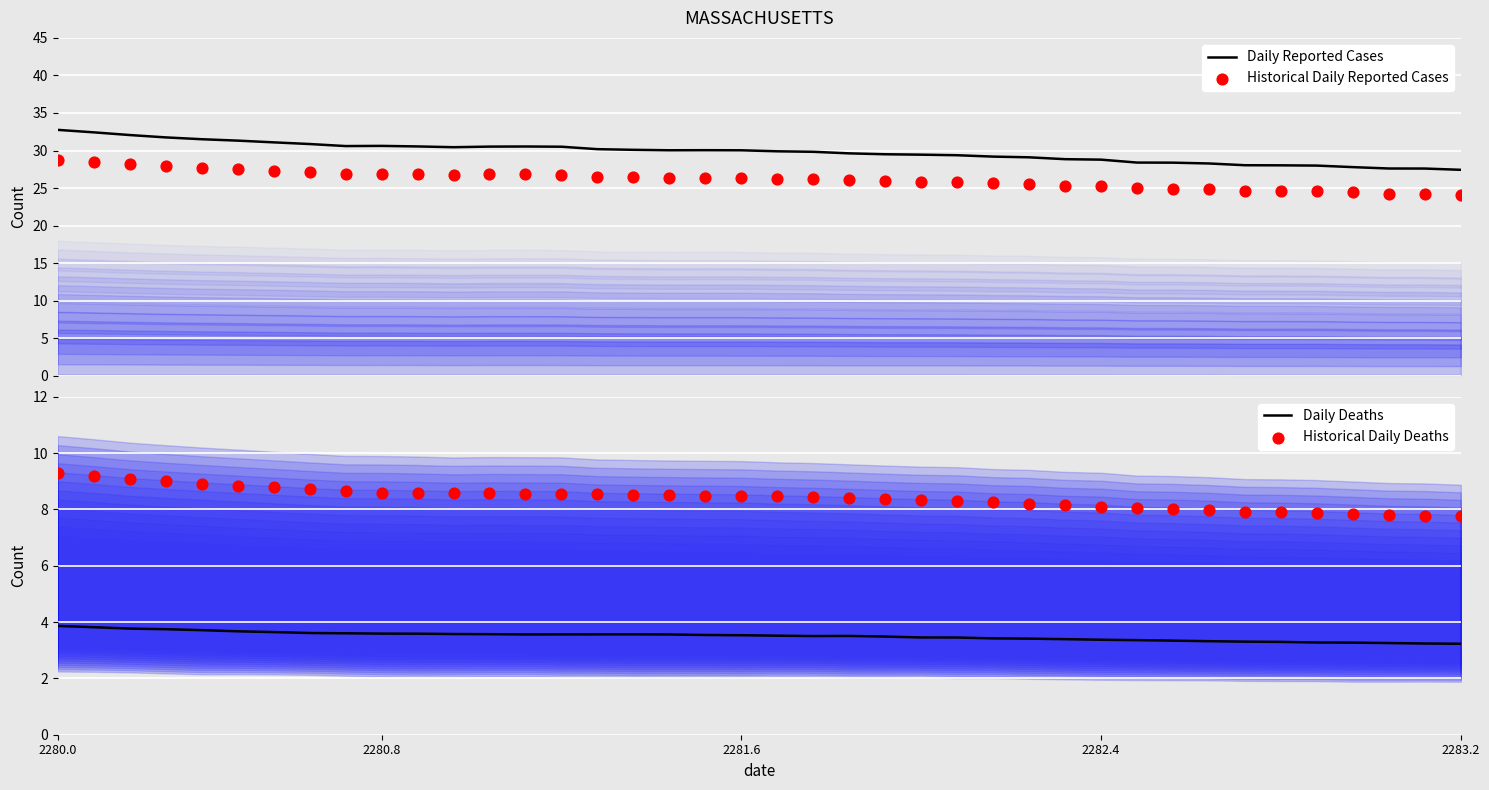

Which series contains the lowest Y value?

Daily Deaths